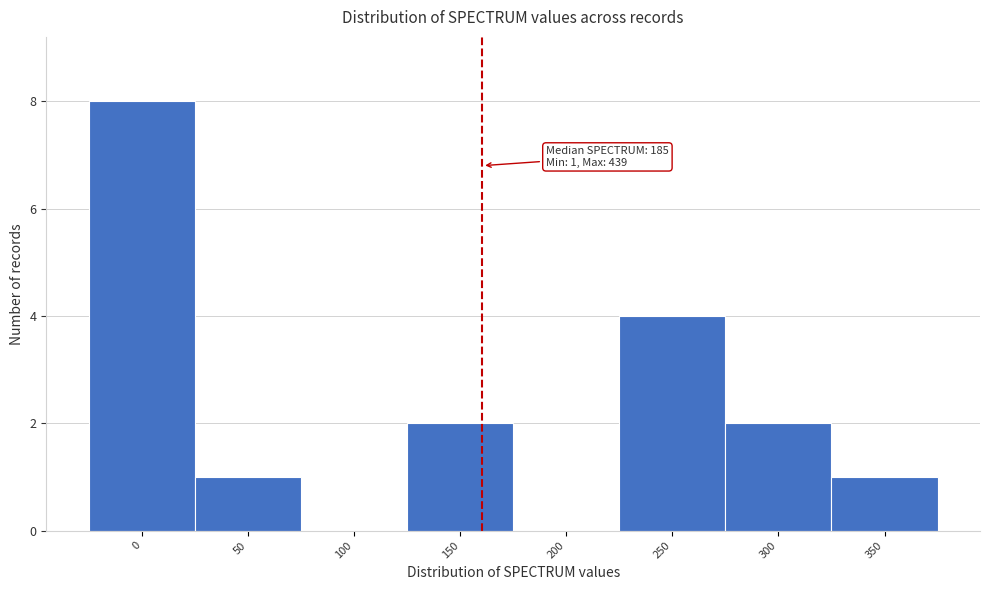

Reading right to left, transcribe all the data shown in this chart.

350=1	300=2	250=4	200=0	150=2	100=0	50=1	0=8